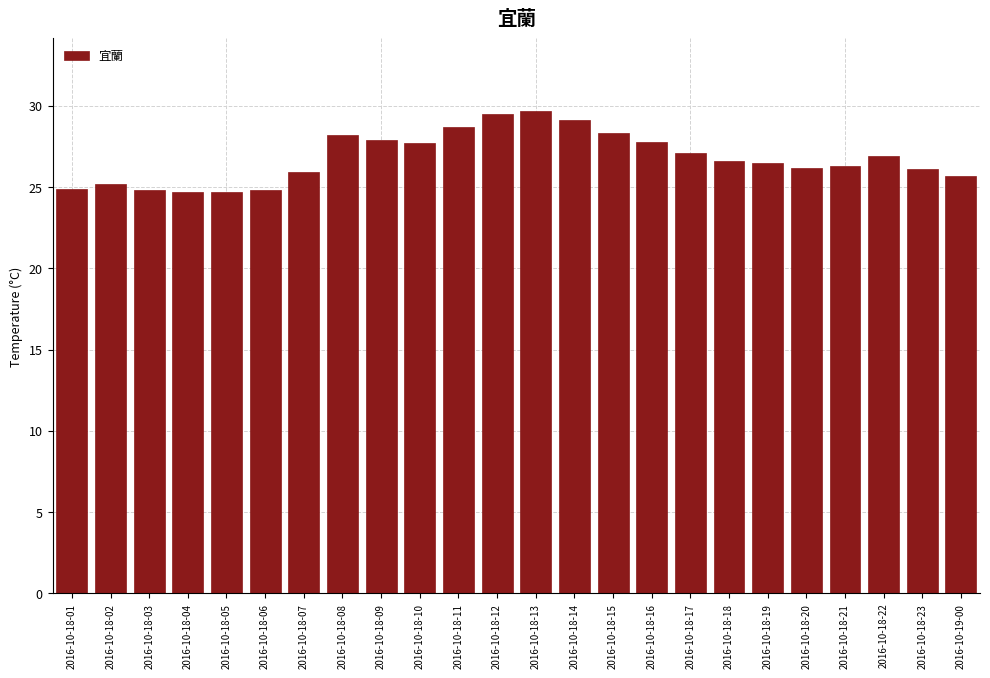

The chart shows a value of 10.0 at 2016-10-18-15. True or false?

False